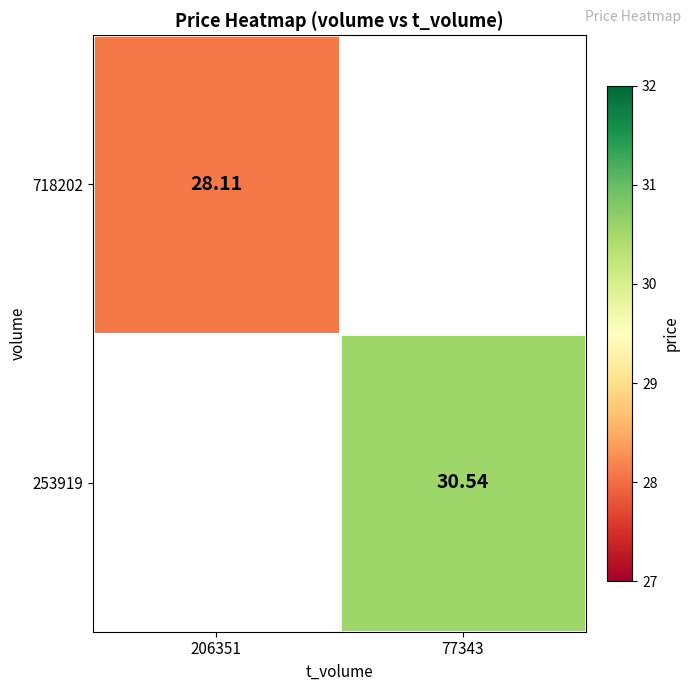

Is the value of 718202 at 206351 greater than the value of 253919 at 77343?

No